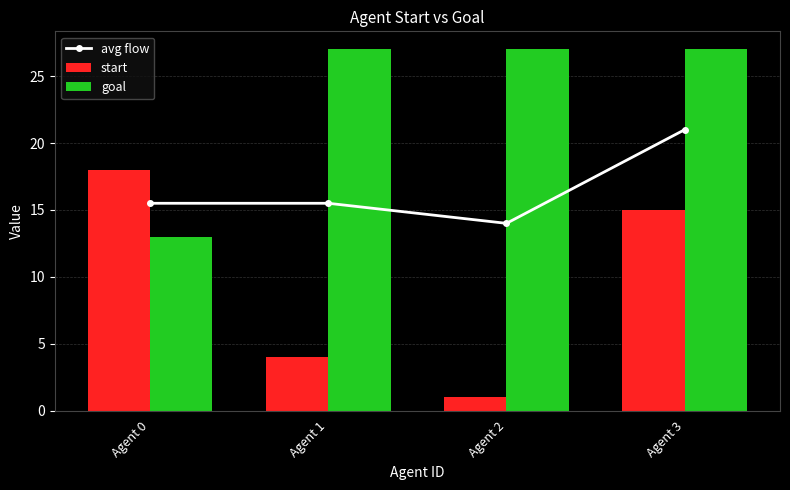

The goal series shows 43.7 at Agent 3. True or false?

False